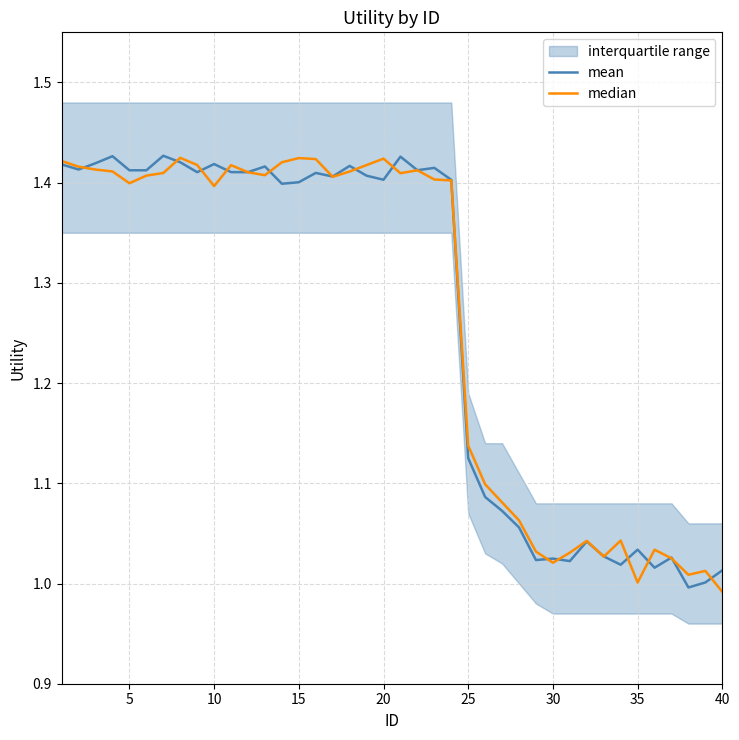

How many lines are shown in the chart?

2